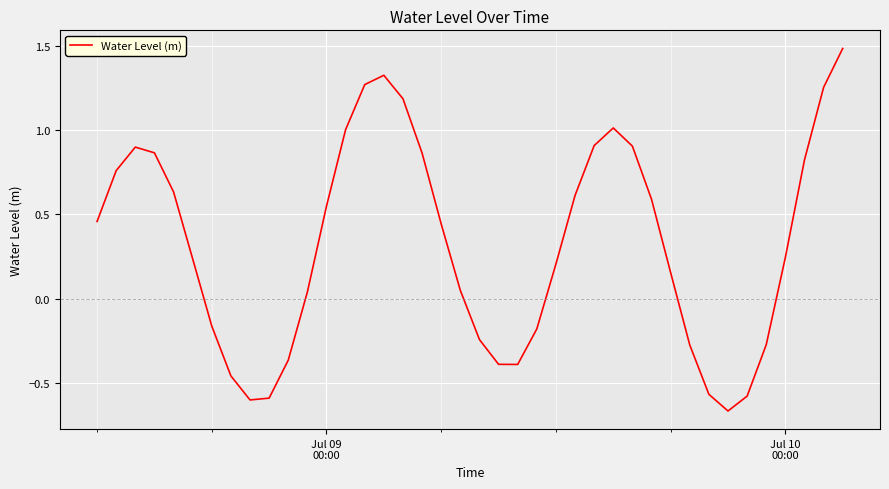

What is the greatest value displayed?

1.5